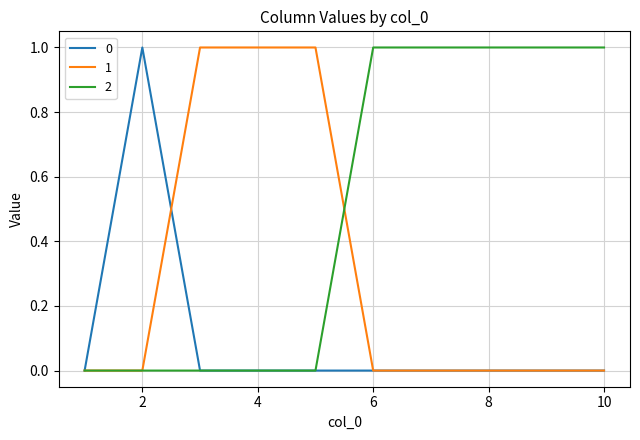

List the series in order of their overall mean, lowest first.

0, 1, 2